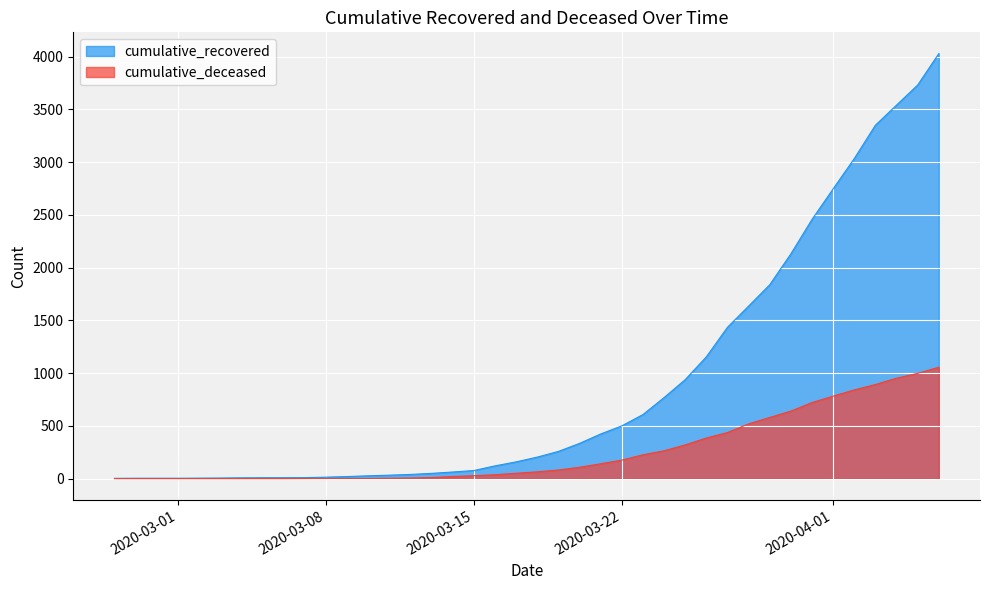

True or false: cumulative_recovered has more than 2 points higher than both neighbors.

False